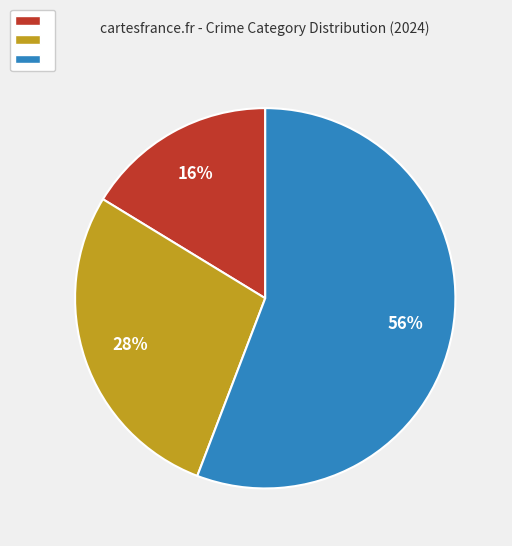

To the nearest percent, what is the difference between the largest and smallest slice percentages?

40%